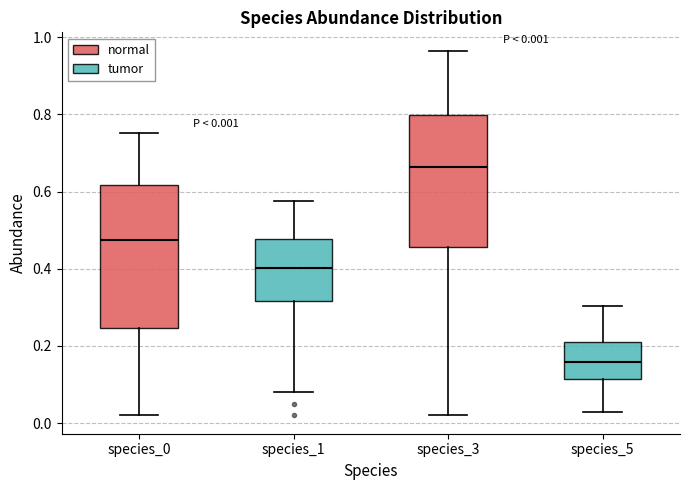

Comparing the boxes themselves (not the whiskers), which one is the tallest?

species_0